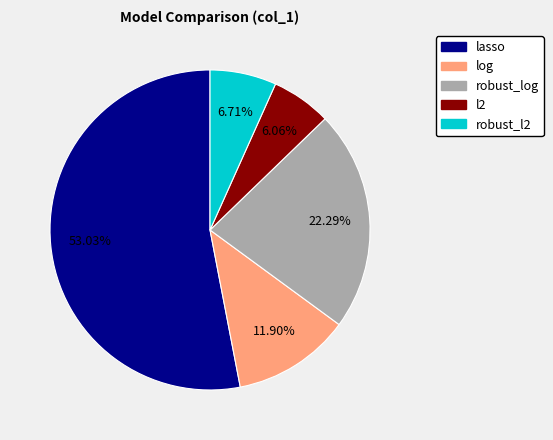

What is the largest slice in the pie chart?

lasso